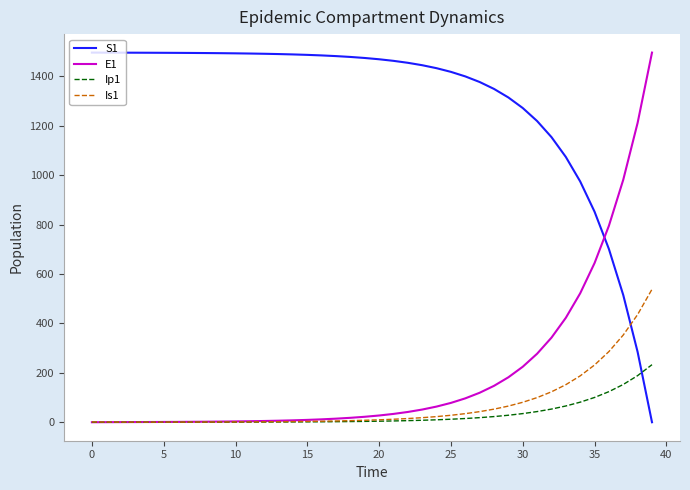

What is the maximum value shown in the chart?

1496.2